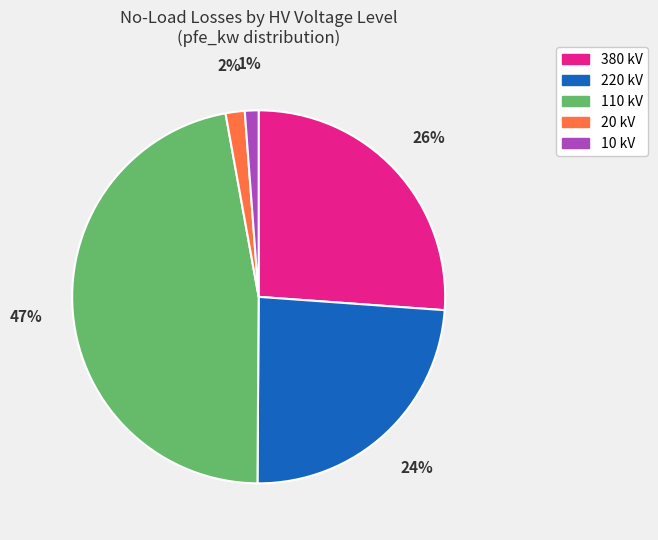

Is 20 kV the majority of the pie?

No